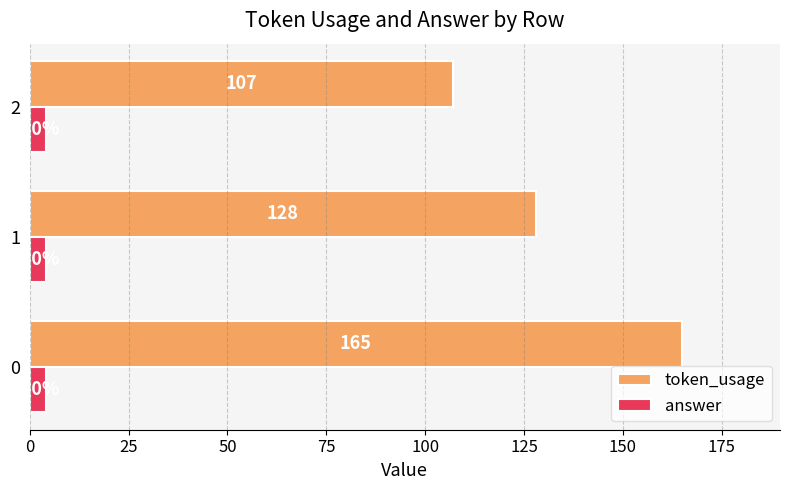

Is the value of answer at 1 greater than the value of token_usage at 1?

No